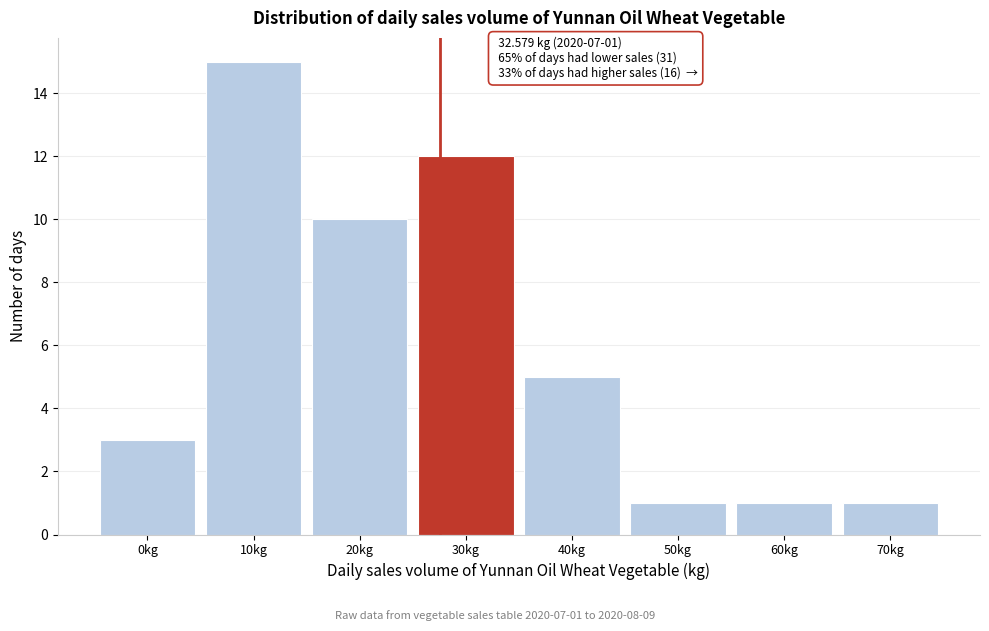

Reading left to right, extract all data points from this chart.

3	15	10	12	5	1	1	1